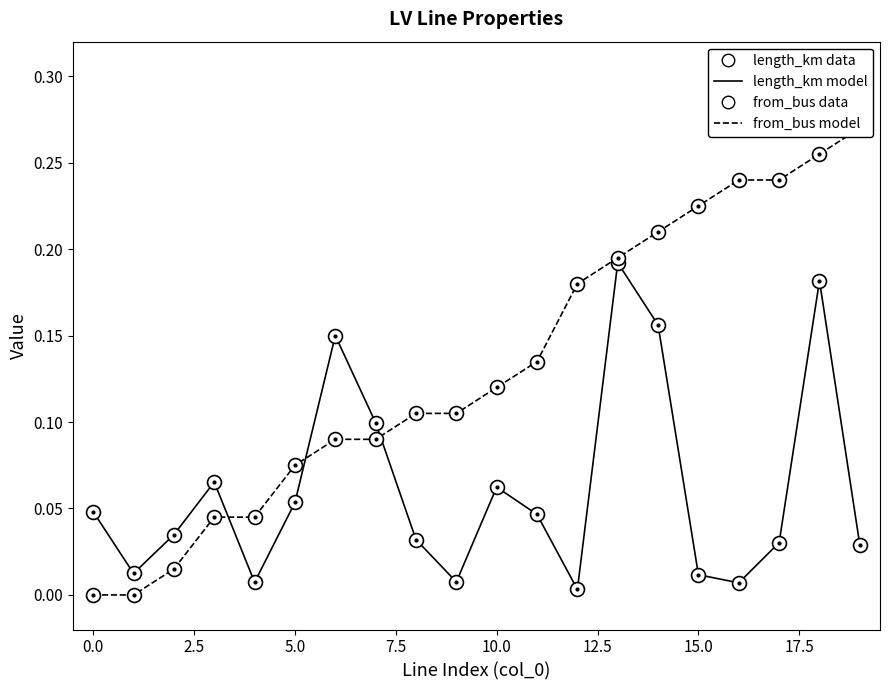

What are all the series names shown in the legend?

length_km model, length_km data, from_bus model, from_bus data